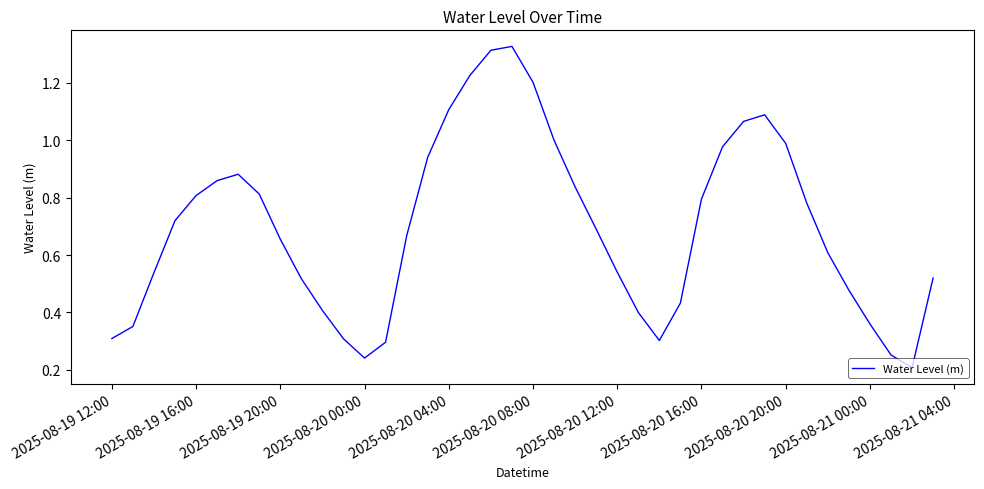

Is it true that the value at 2025-08-20 04:00 is 1.1?

True